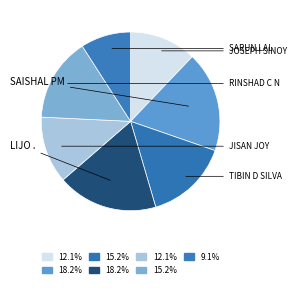

Count the number of slices in the pie.

7